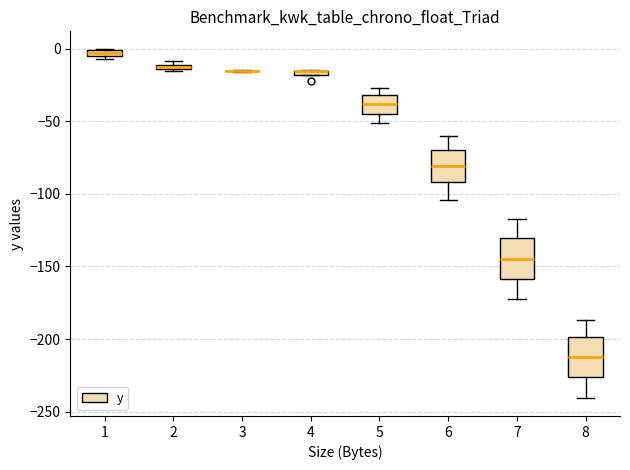

Where does the median line of the box at x = 5 sit on the y-axis? The values are not printed on the chart, so give them approximately, as read against the axis.

-40